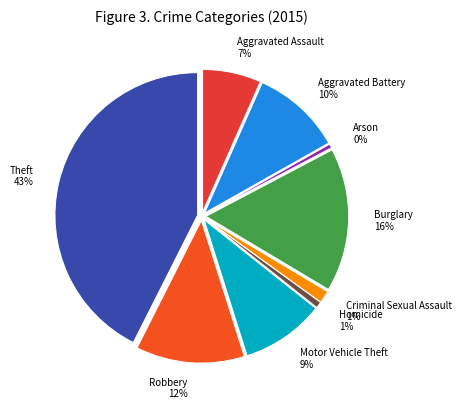

True or false: Motor Vehicle Theft accounts for 18% of the total.

False